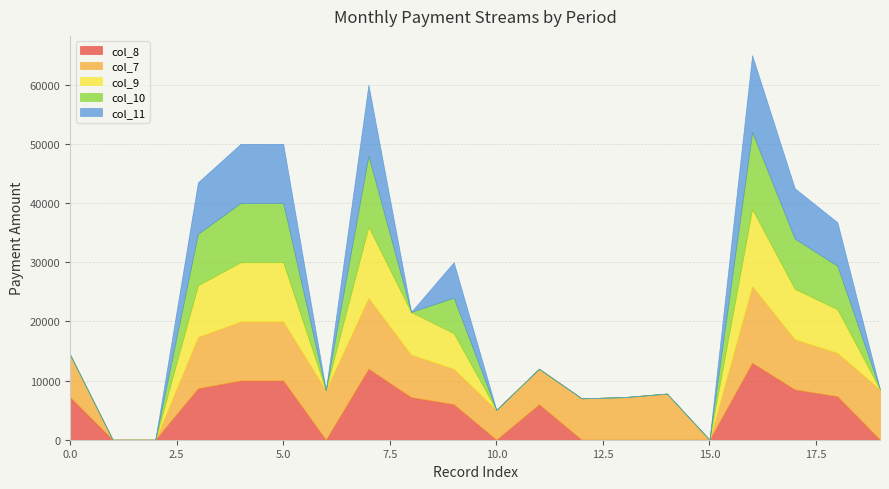

Is it true that col_11 equals 0 at 14?

True